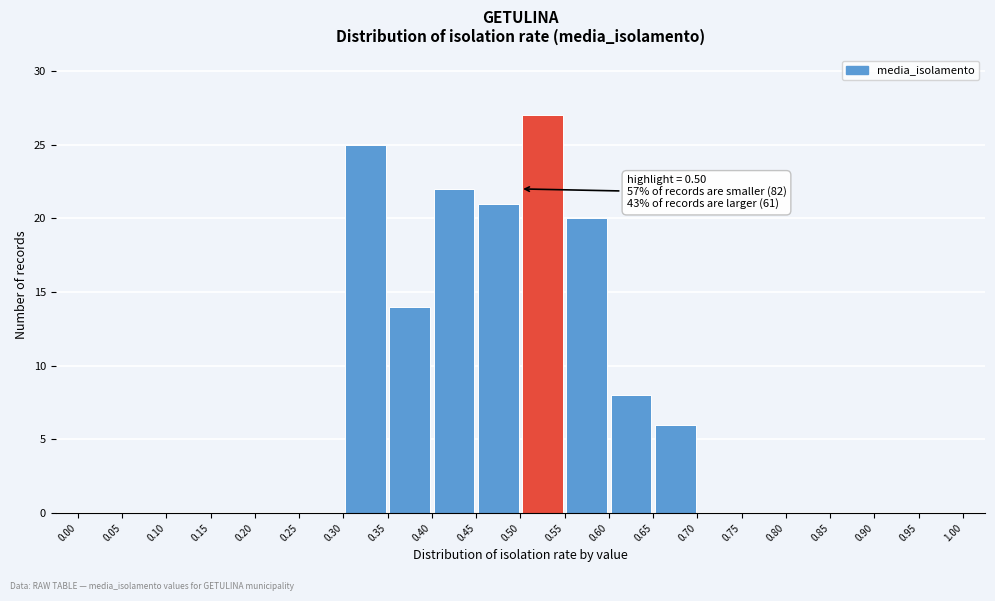

Which range on the x-axis has the tallest bar?

0.50 to 0.55